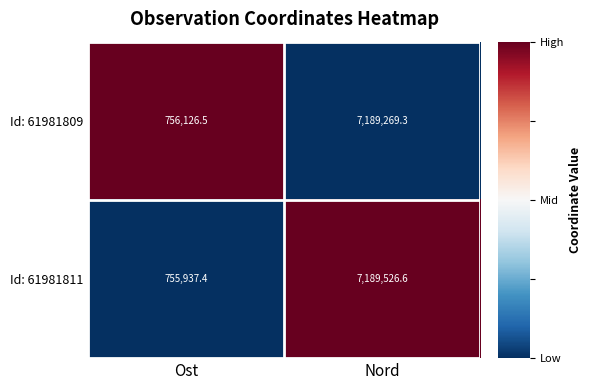

Rank the series by their maximum value, from lowest to highest.

Id: 61981809, Id: 61981811